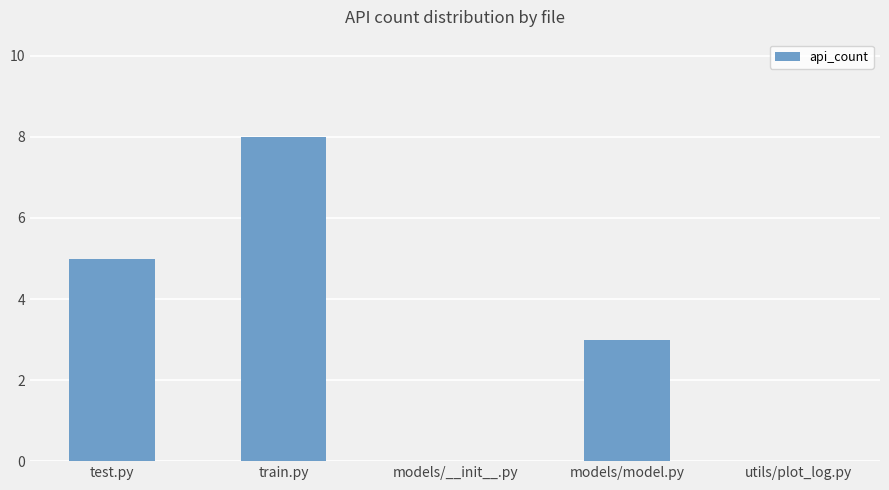

What is the average value?

3